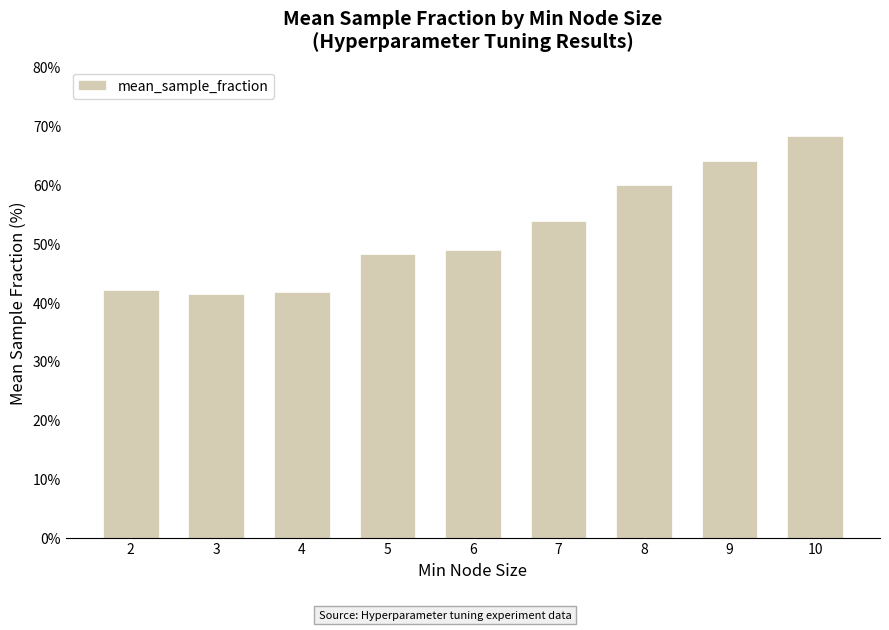

Does the chart contain any negative values?

No